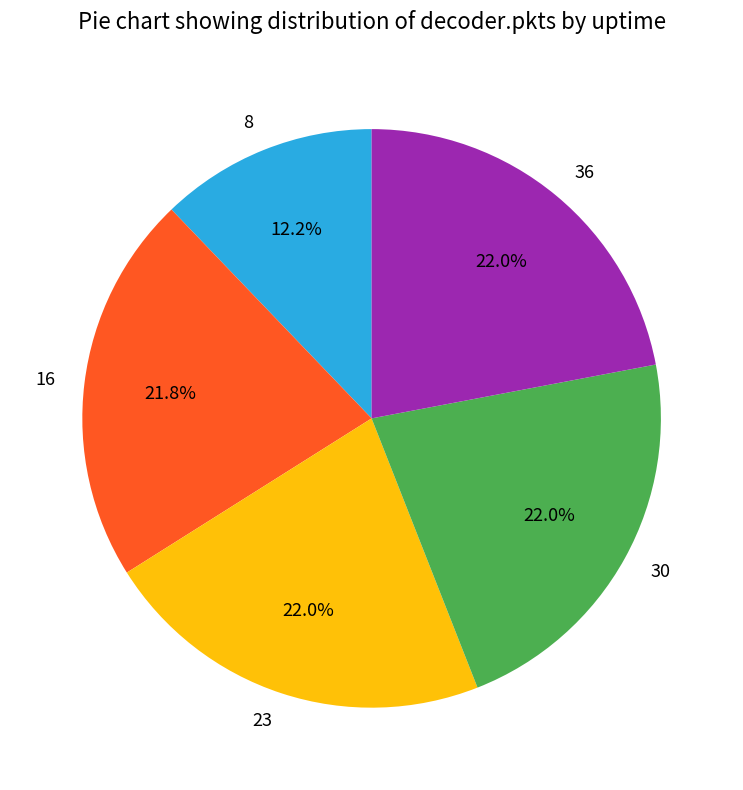

To the nearest percent, what is the difference between the largest and smallest slice percentages?

10%